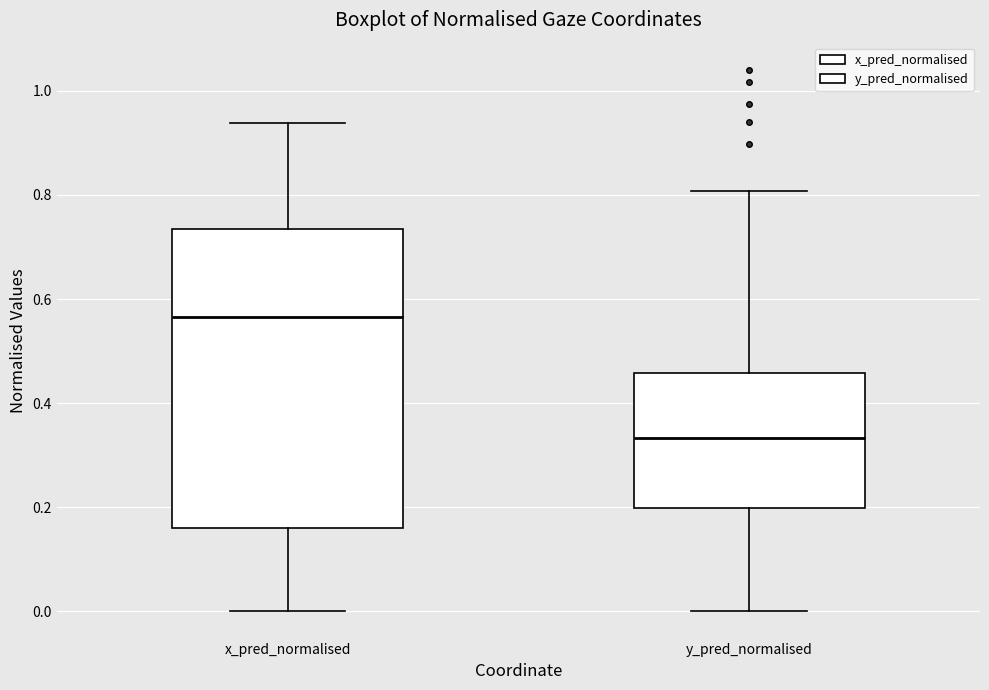

Reading left to right, transcribe this box plot: for each box, give where its median line is, the range the box spans, and where its two whiskers end, as read against the y-axis. The values are not printed on the chart, so give them approximately, as read against the axis.

x_pred_normalised: median 0.56, box 0.16 to 0.74, whiskers 0.00 to 0.94
y_pred_normalised: median 0.34, box 0.20 to 0.46, whiskers 0.00 to 0.80